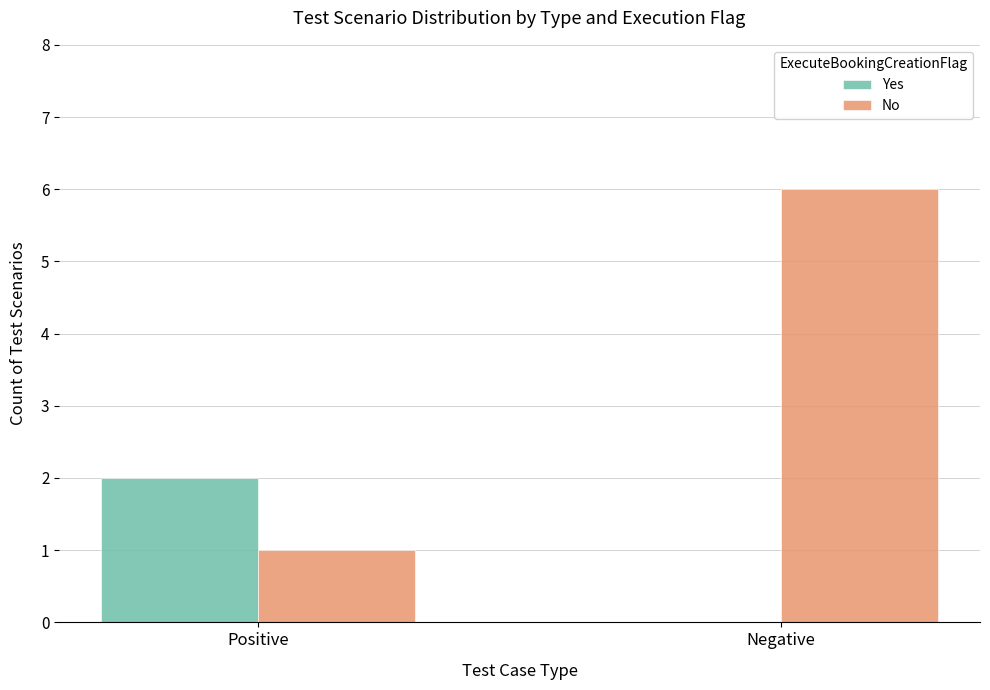

At which category does the chart reach its peak across all series?

Negative